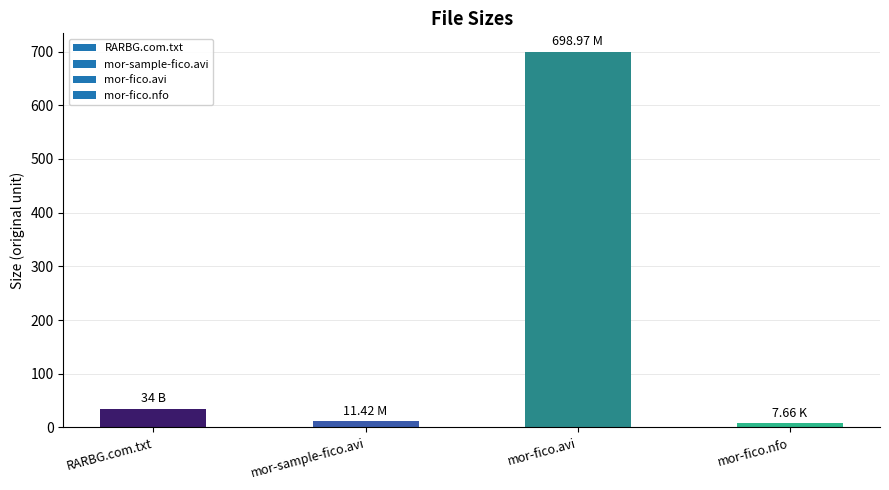

Does the chart contain any negative values?

No